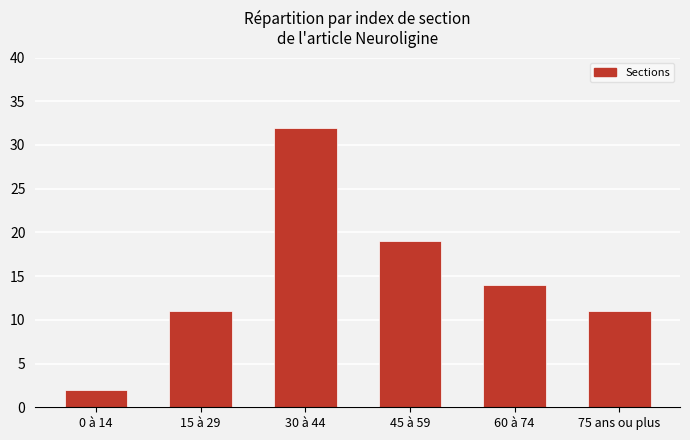

The value at 45 à 59 is 11. True or false?

False